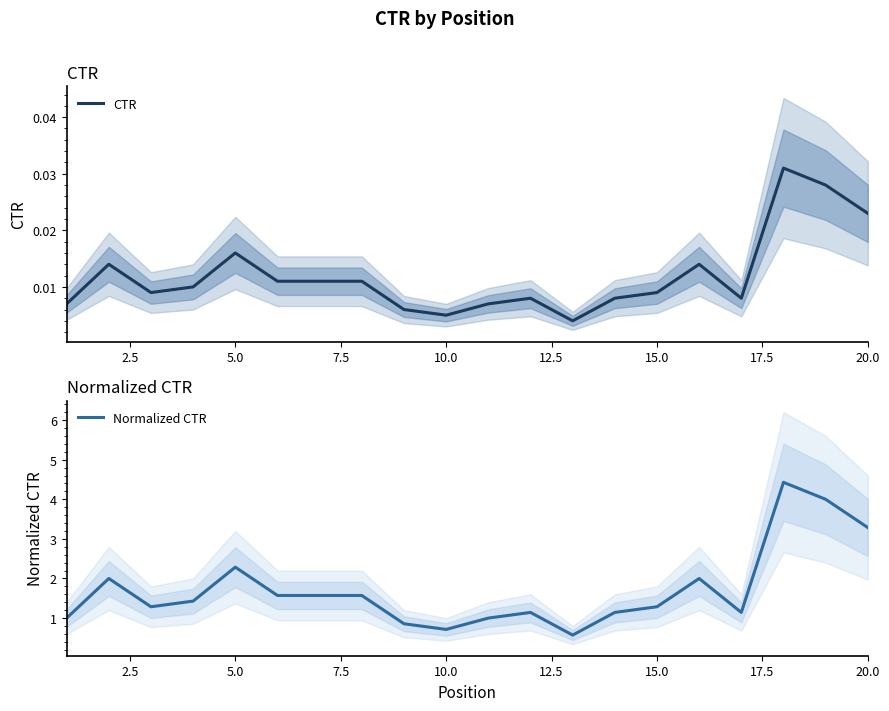

True or false: Normalized CTR has a value of 2.3 at 5.0.

True